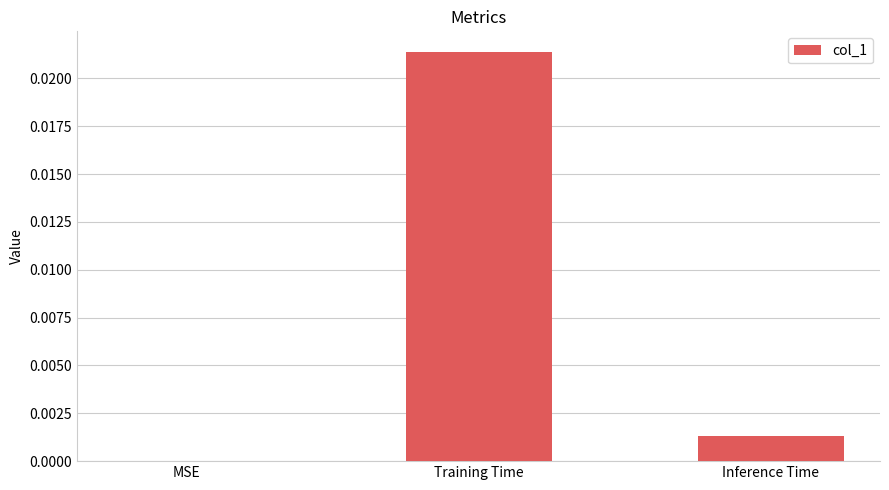

True or false: the data shows 0.0 at Training Time.

True